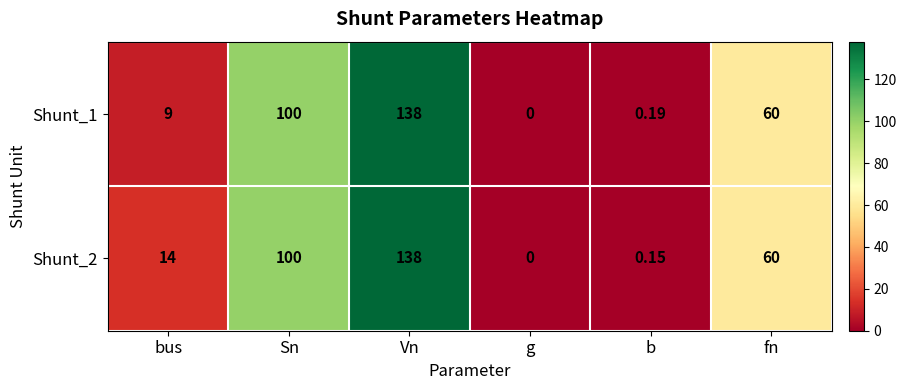

How many values in Shunt_1 are above zero?

5